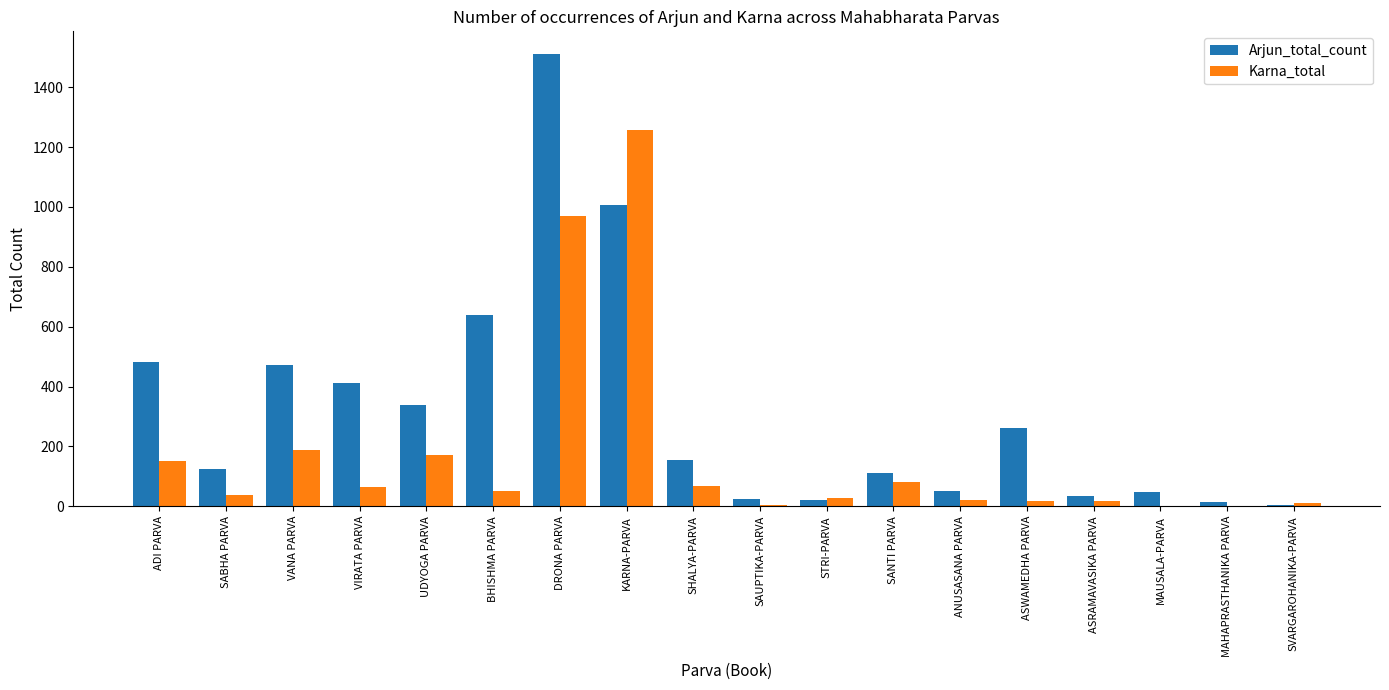

What is the sum of all Karna_total values?

3141